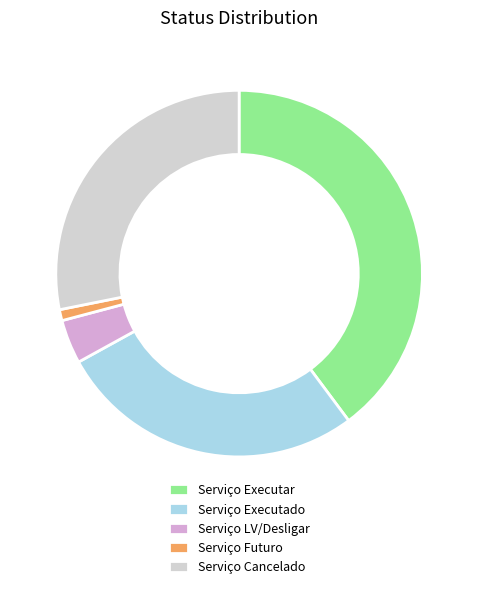

True or false: Serviço Executar accounts for 40% of the total.

True